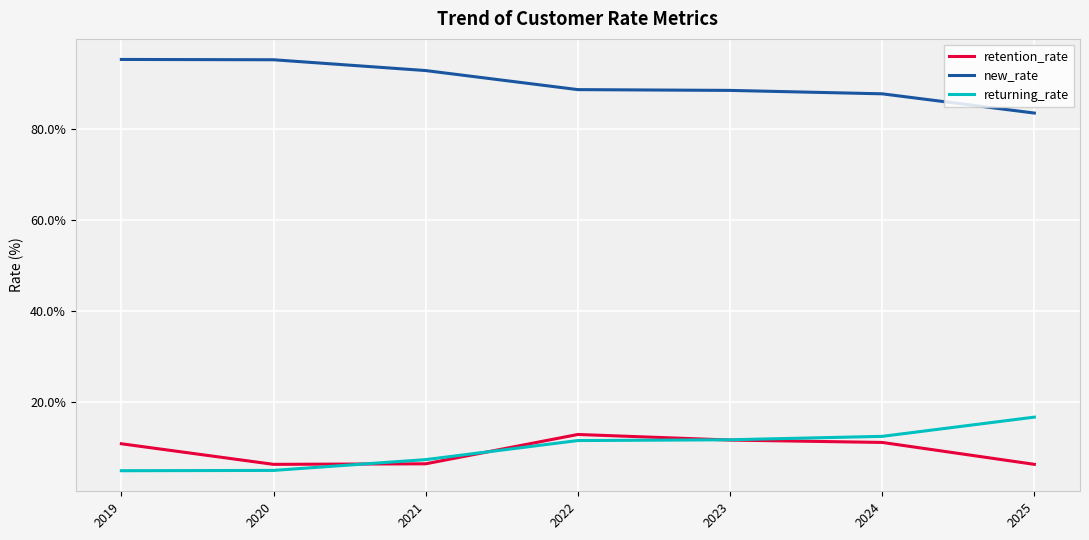

Count the number of categories in the chart.

7